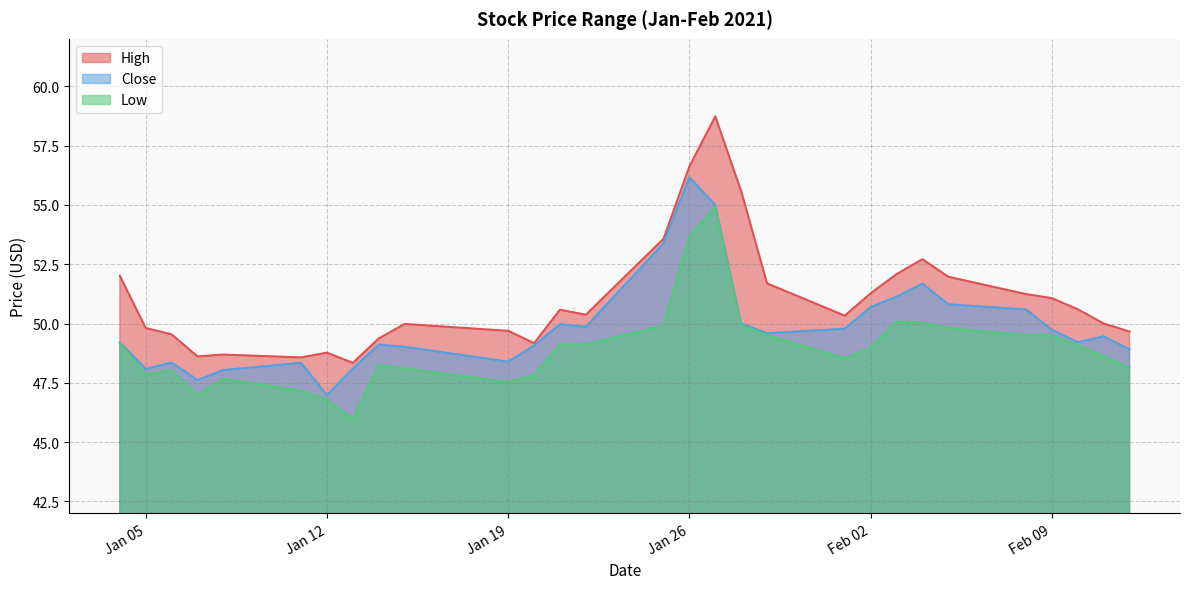

How many interior local peaks does the High series have?

6